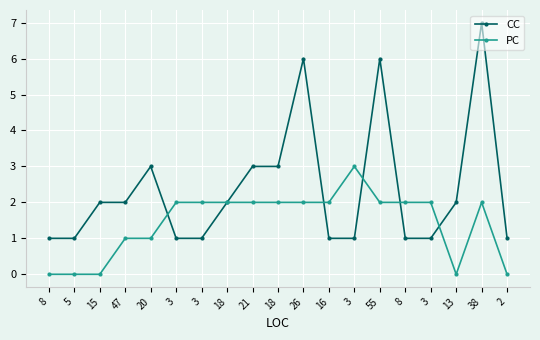

At which category does PC reach its first local valley?

13